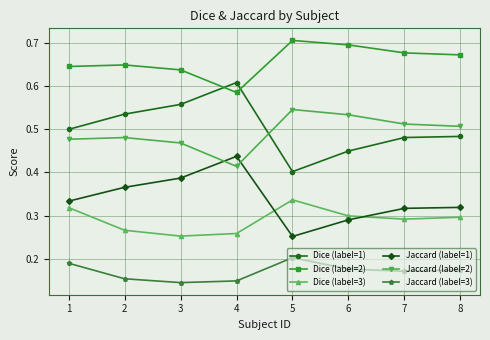

What are all the series names shown in the legend?

Dice (label=1), Dice (label=2), Dice (label=3), Jaccard (label=1), Jaccard (label=2), Jaccard (label=3)